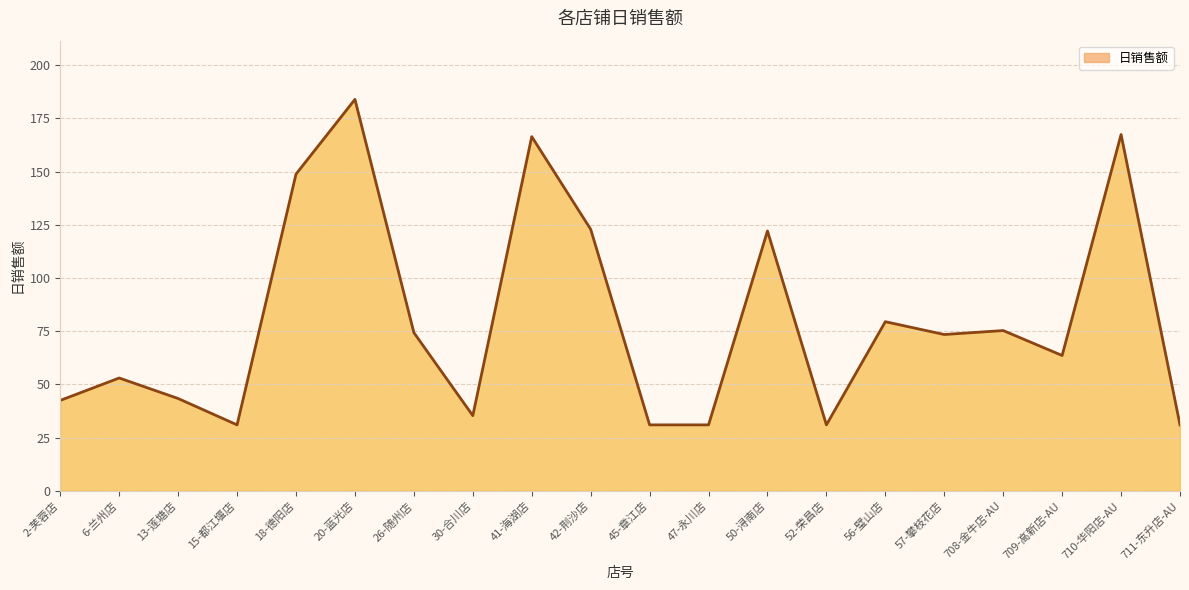

The chart shows a value of 166.5 at 41-海湖店. True or false?

True